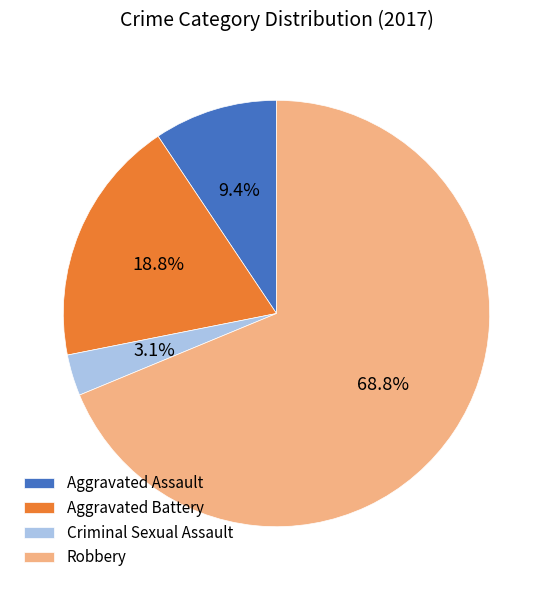

Is there any slice that represents more than half of the pie?

Yes